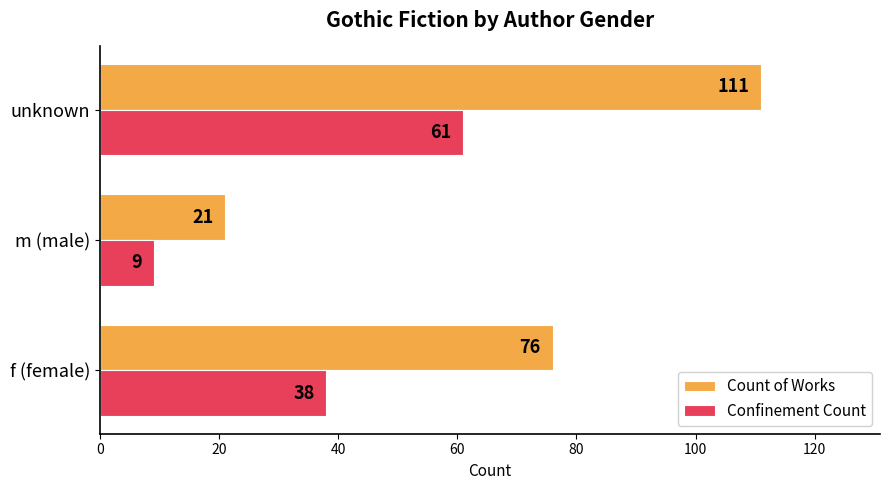

At unknown, list the series in order from largest to smallest.

Count of Works, Confinement Count